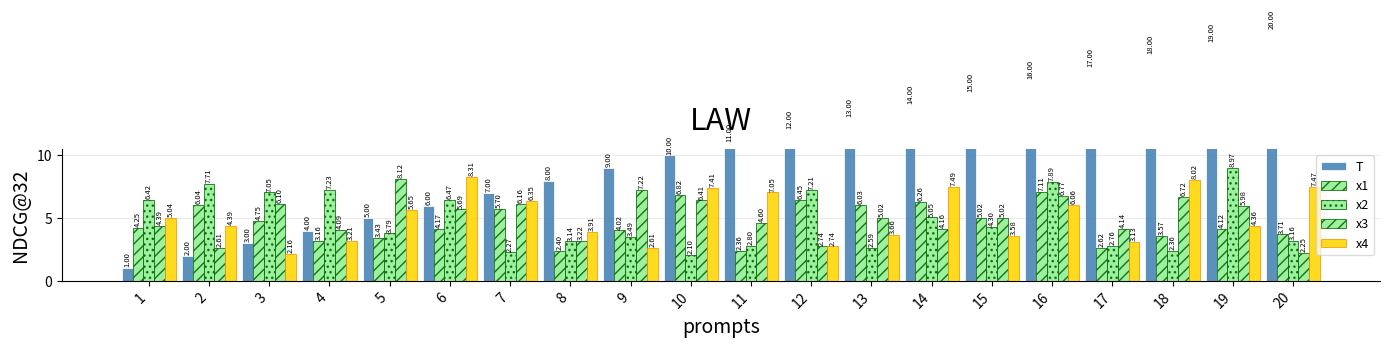

What is the difference between the T values at 8 and 12?

4.0